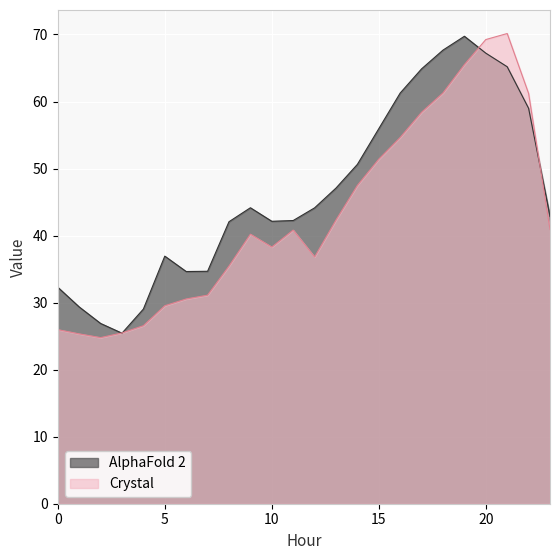

Between 2 and 13, which is larger?

13